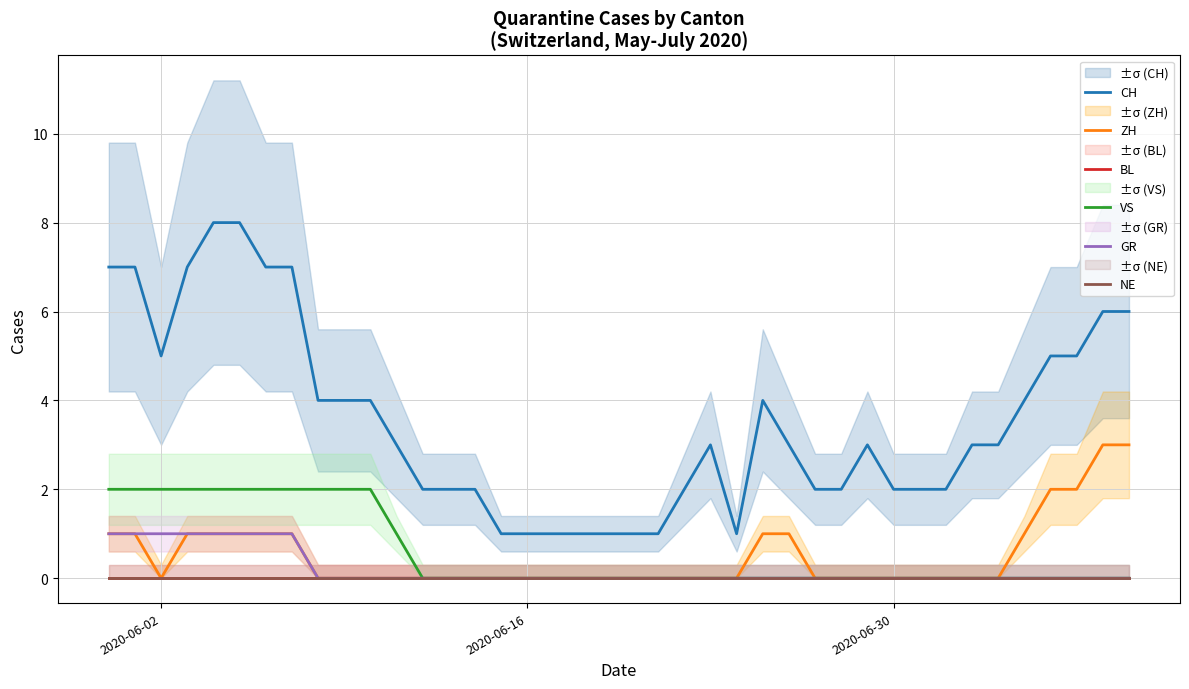

Is this an area chart (filled region under the line)?

No